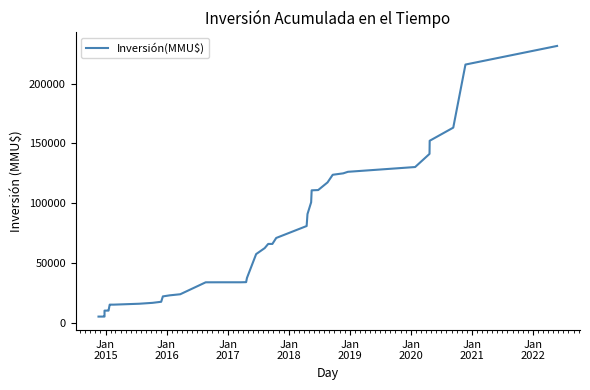

What is the minimum value shown in the chart?

5000